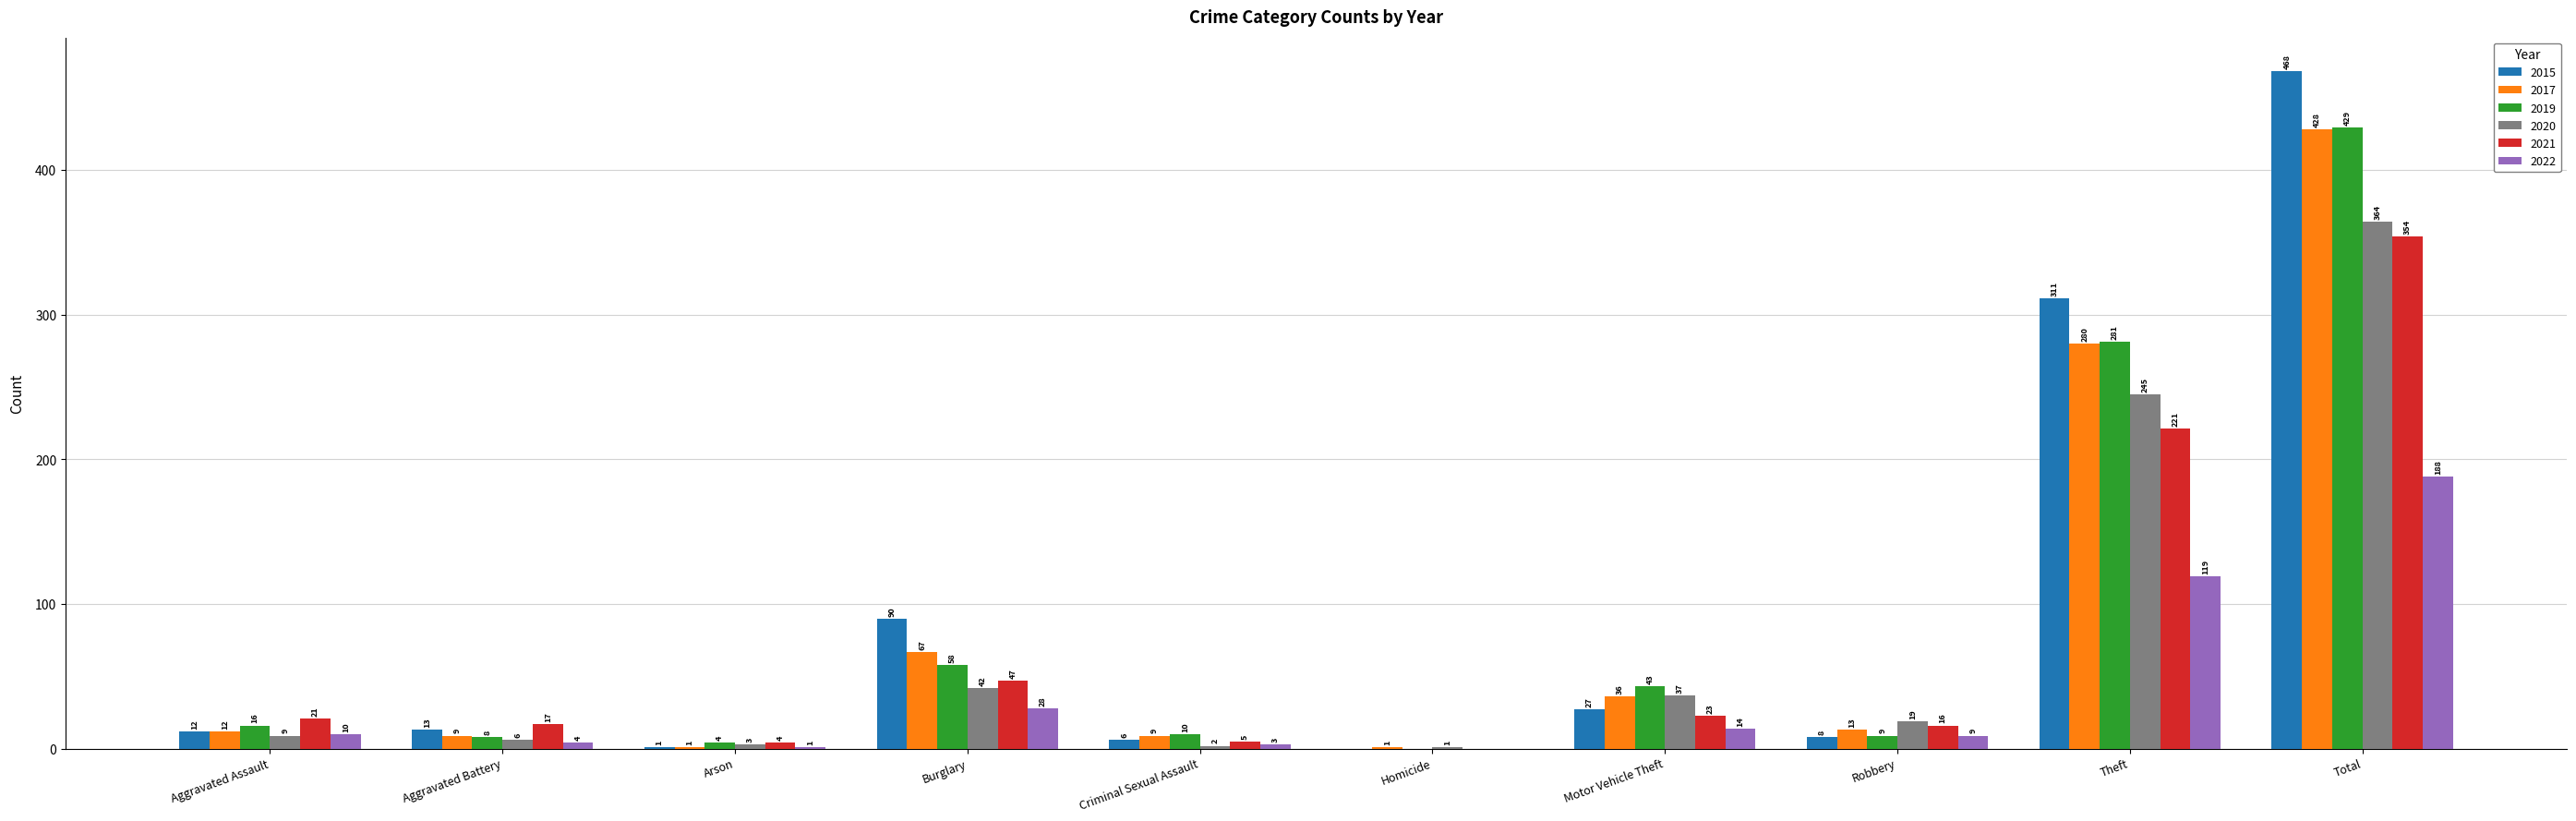

Reading left to right, what are all the values shown in this chart?

2015: 12	13	1	90	6	0	27	8	311	468
2017: 12	9	1	67	9	1	36	13	280	428
2019: 16	8	4	58	10	0	43	9	281	429
2020: 9	6	3	42	2	1	37	19	245	364
2021: 21	17	4	47	5	0	23	16	221	354
2022: 10	4	1	28	3	0	14	9	119	188